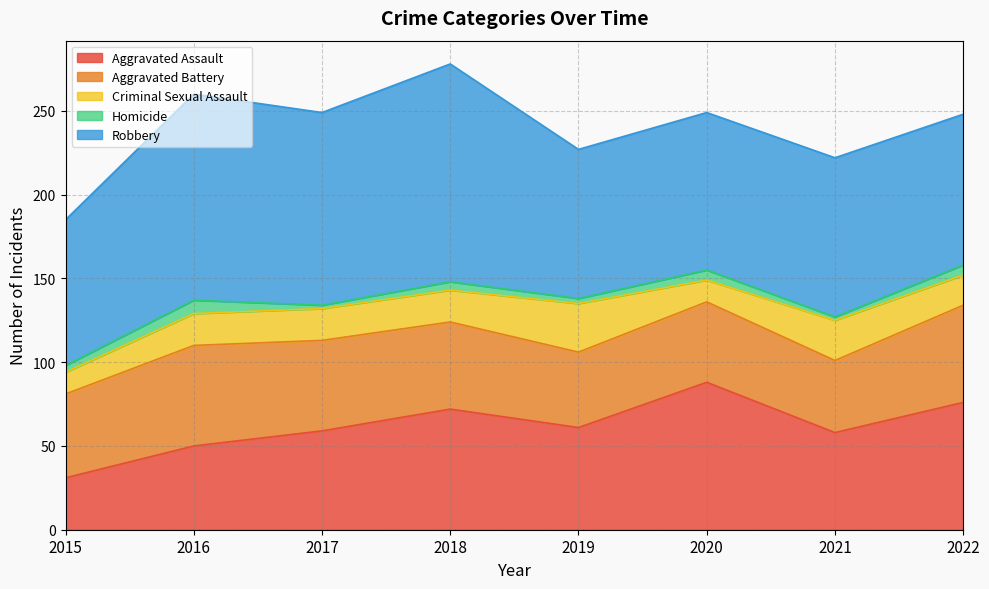

At which category does Homicide reach its first local valley?

2017